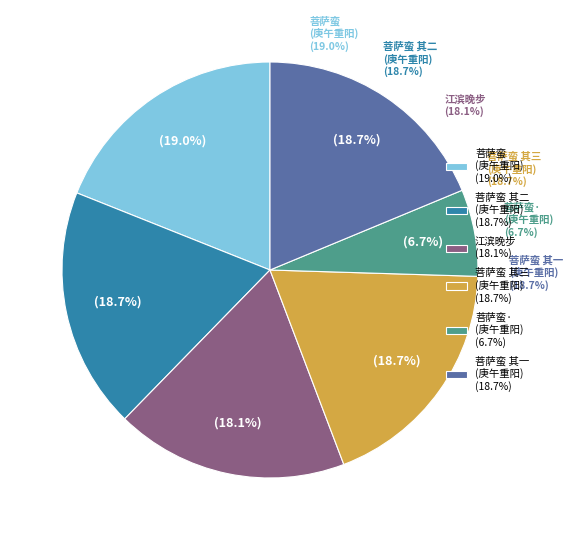

How many segments does this pie chart have?

6